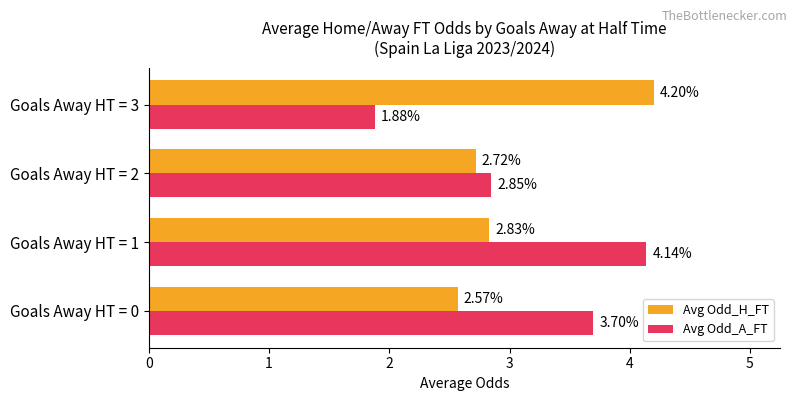

Which series has the largest total across all categories?

Avg Odd_A_FT